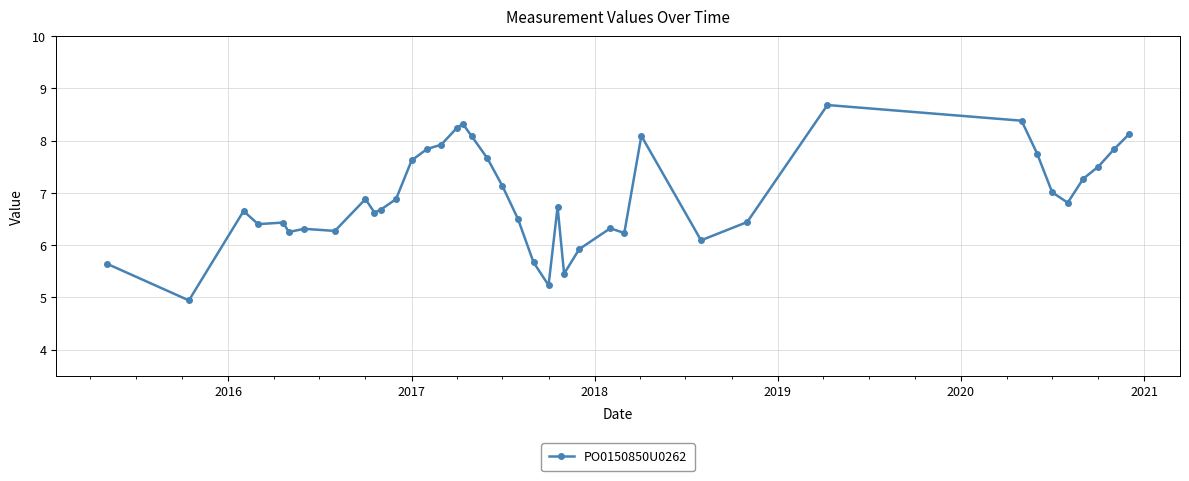

True or false: there are more than 0 points higher than both neighbors.

True